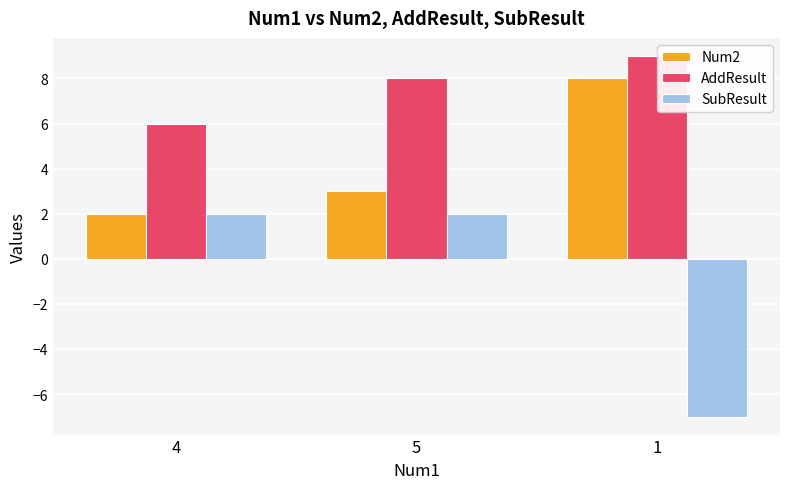

How many series are shown in this chart?

3